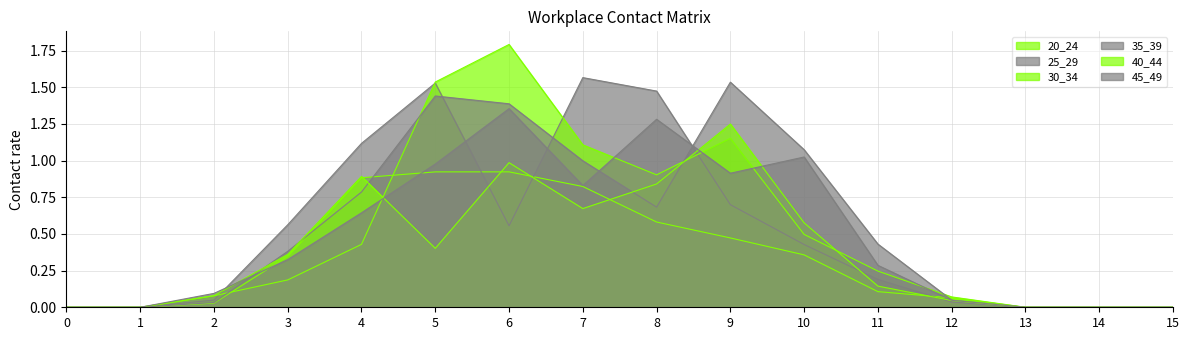

Which has a higher value, 0 or 9?

9